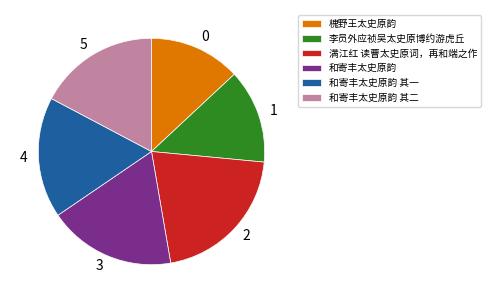

Does 和寄丰太史原韵 其二 represent more than half of the total?

No